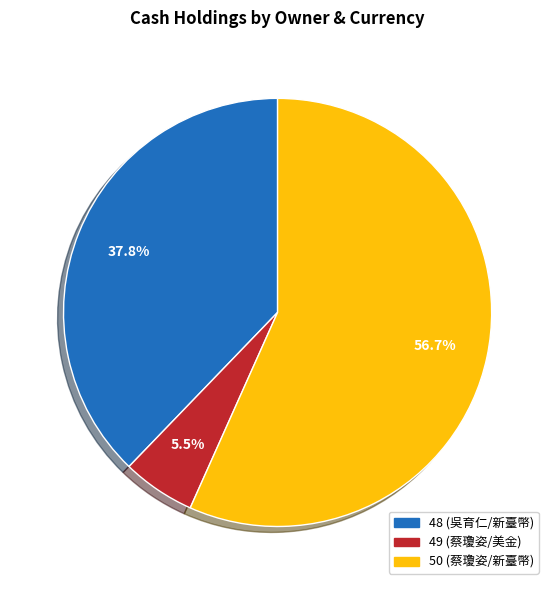

To the nearest percent, what is the average slice percentage?

33%